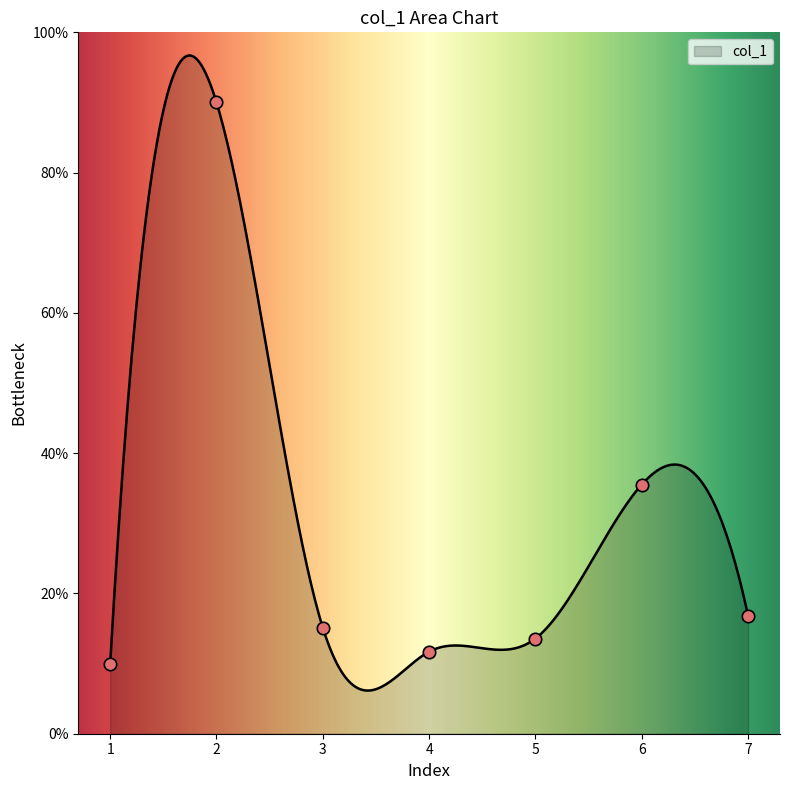

What is the change in value from 4 to 6?

+23.8